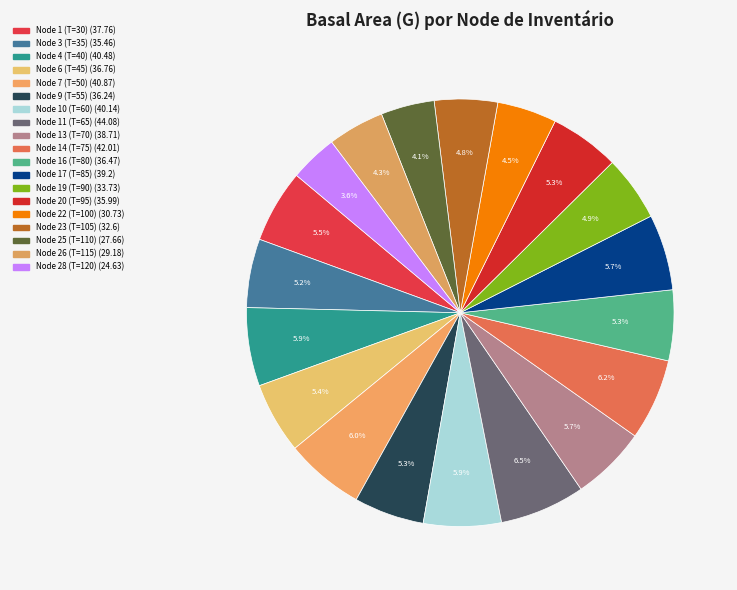

To the nearest percent, what percentage of the pie is Node 7 (T=50)?

6%